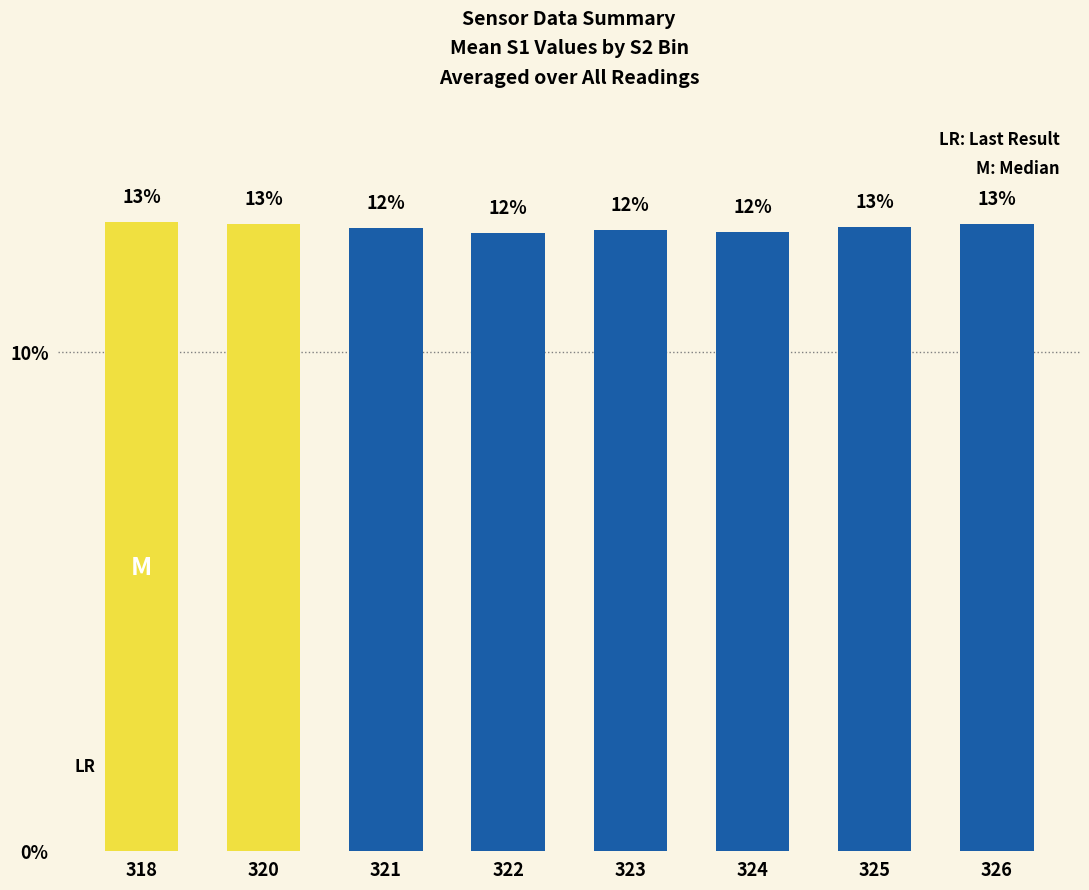

What is the value of the 1st bar from the left?

12.6